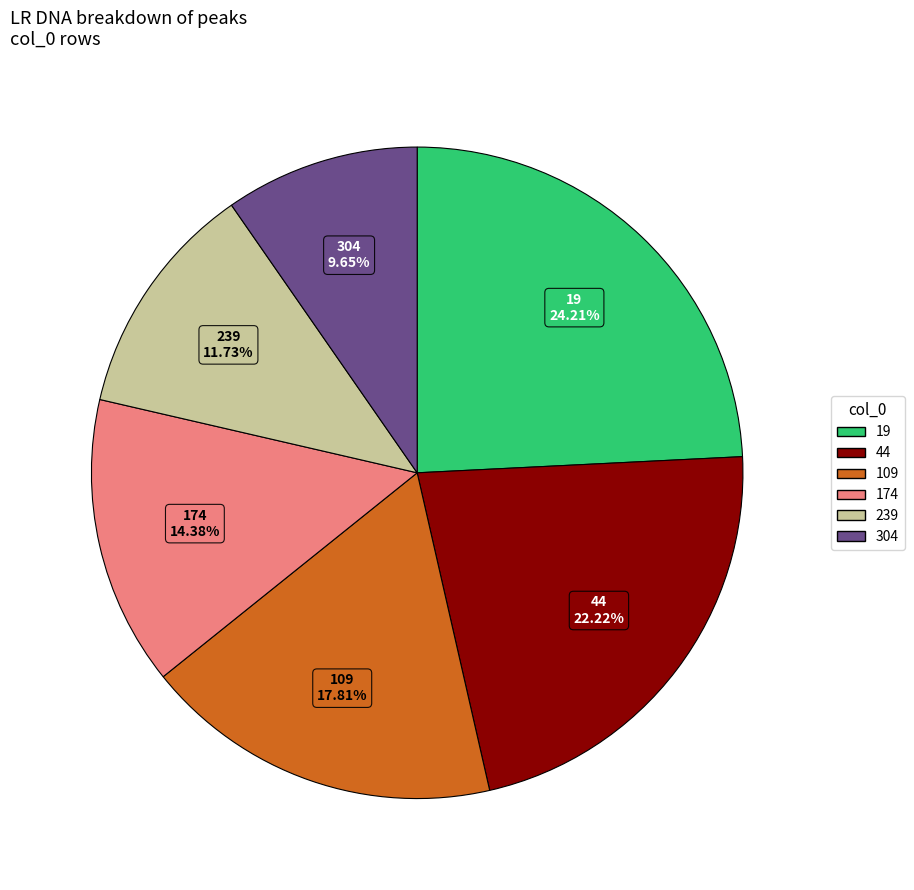

To the nearest percent, what is the difference between the 239 and 174 slice percentages?

3%